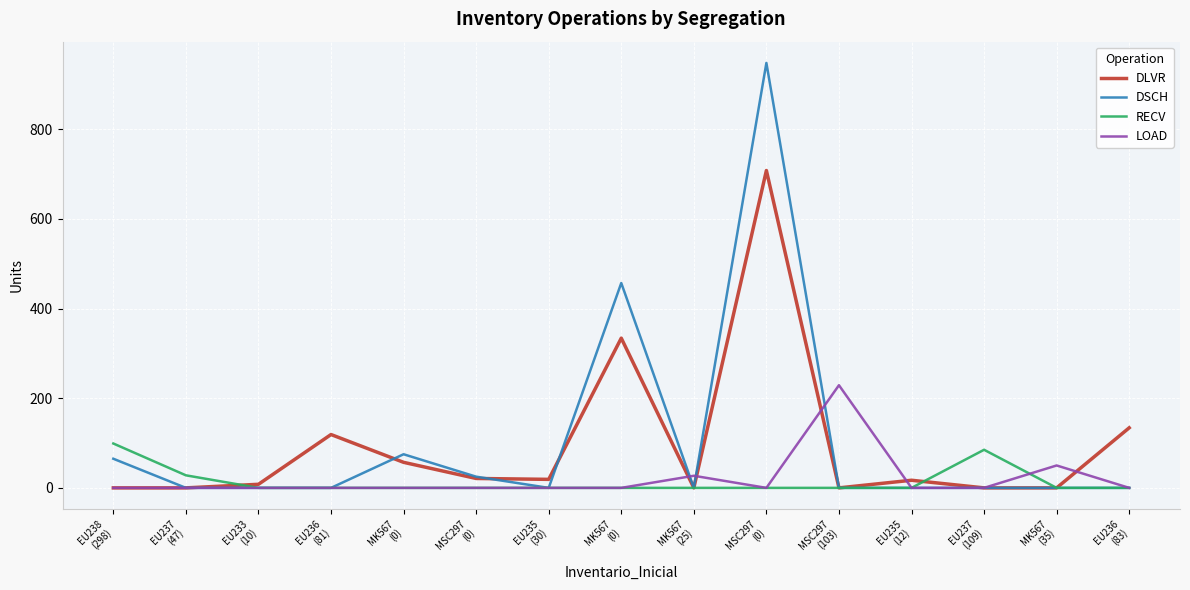

Is the value of DSCH at MK567
(25) greater than the value of DLVR at MSC297
(103)?

No